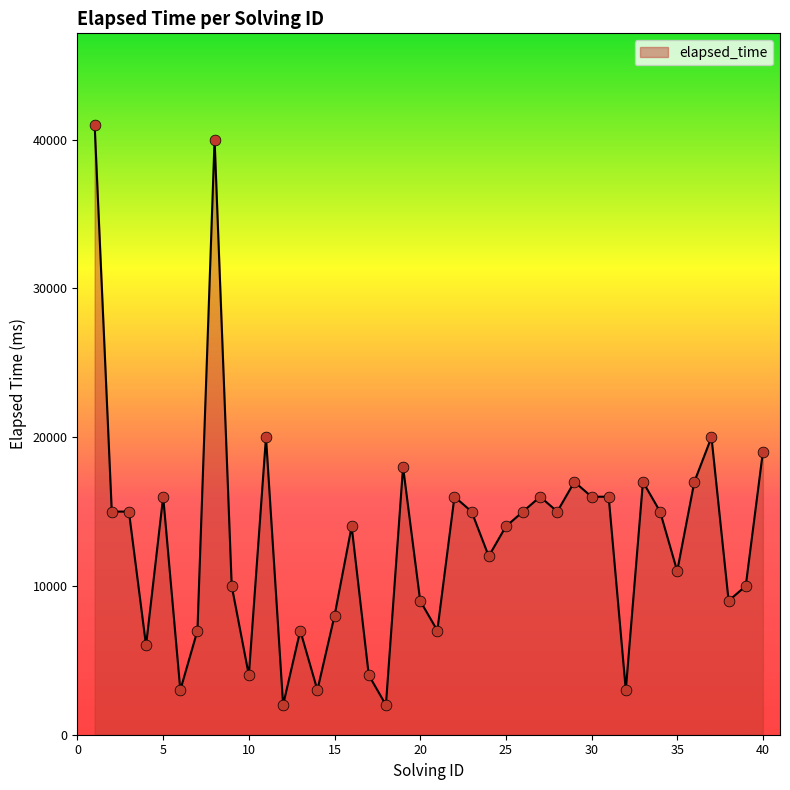

What is the greatest value displayed?

41000